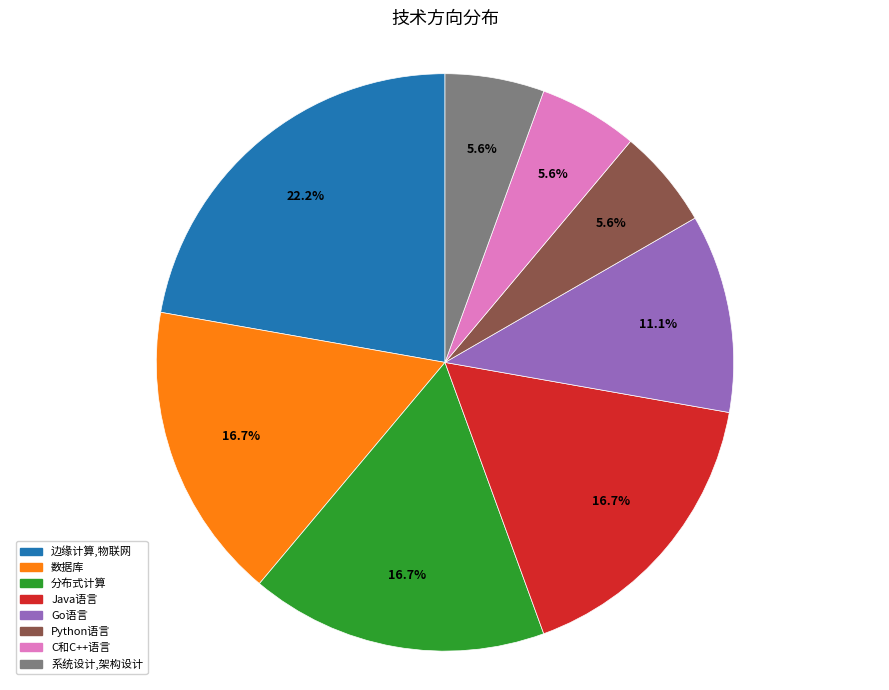

What portion of the pie excludes 数据库?

83.3%